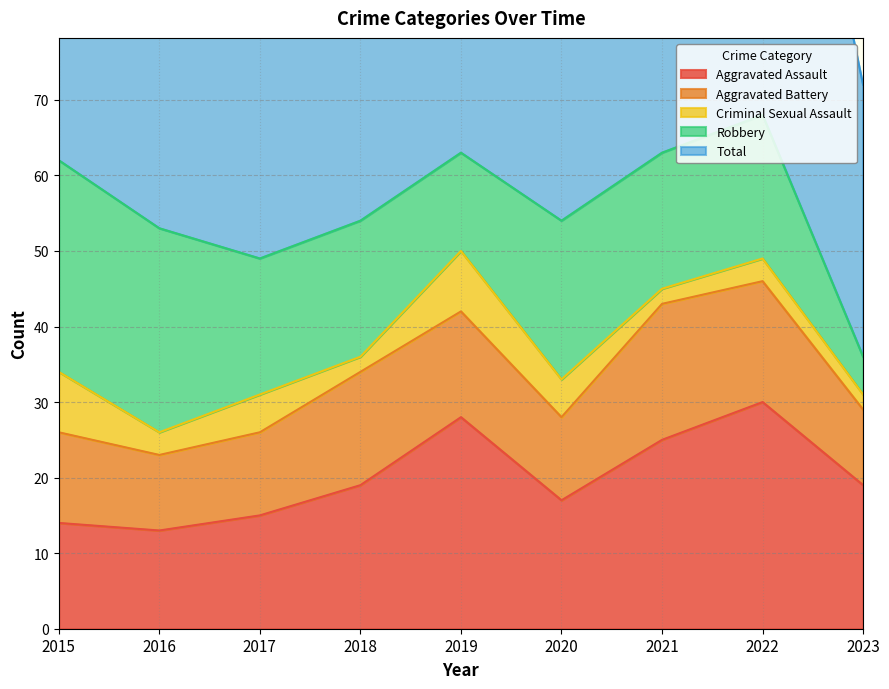

What is the difference between the second highest and minimum values in the Total series?

28